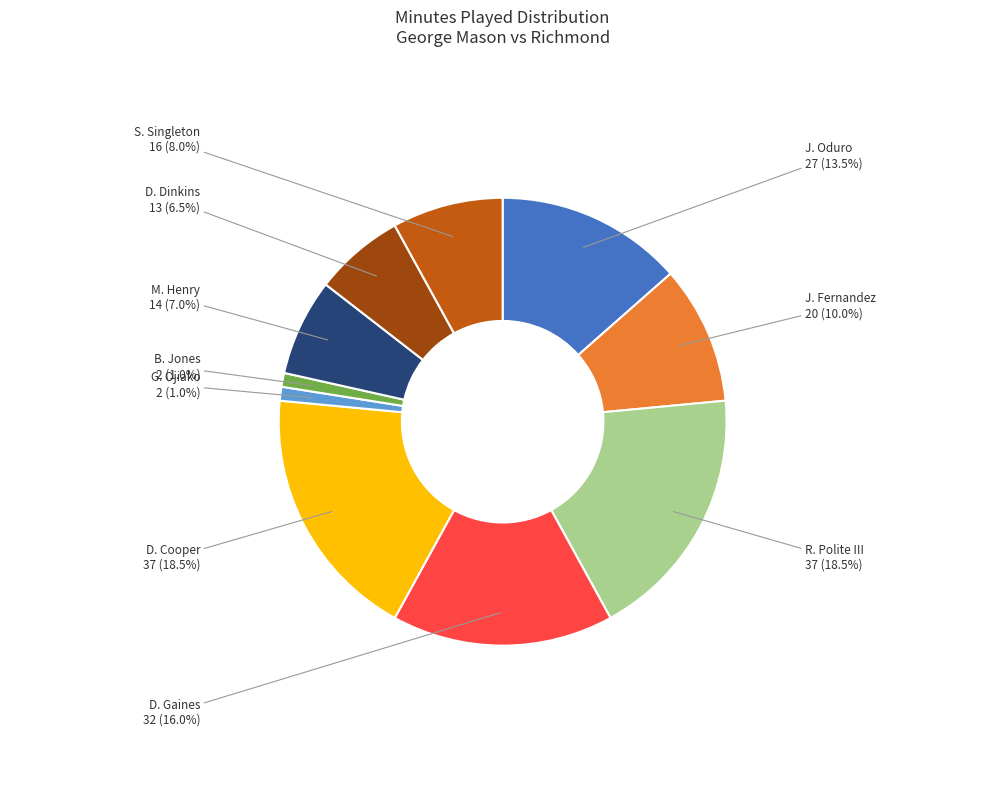

Is there a majority slice in this chart?

No